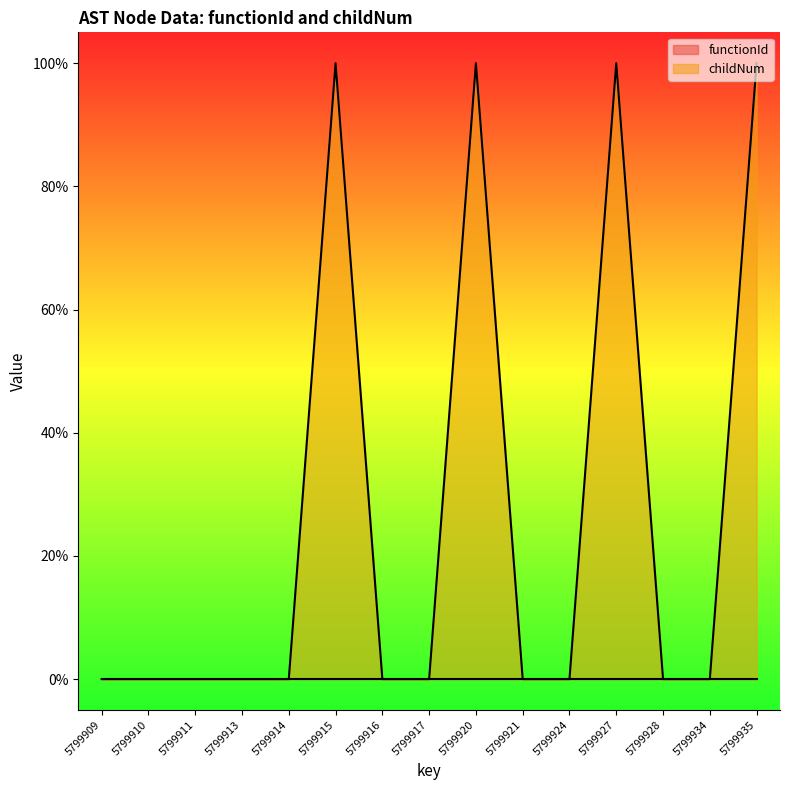

List the labels in order of value, smallest first.

5799909, 5799910, 5799911, 5799913, 5799914, 5799916, 5799917, 5799921, 5799924, 5799928, 5799934, 5799915, 5799920, 5799927, 5799935